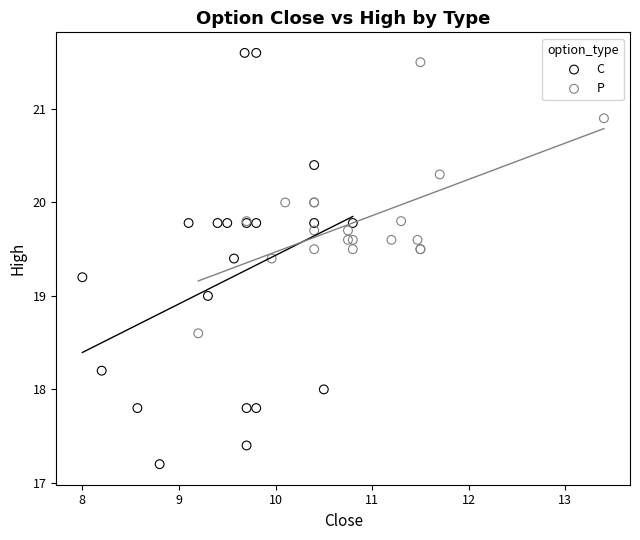

Which series has the widest spread of Y values?

C